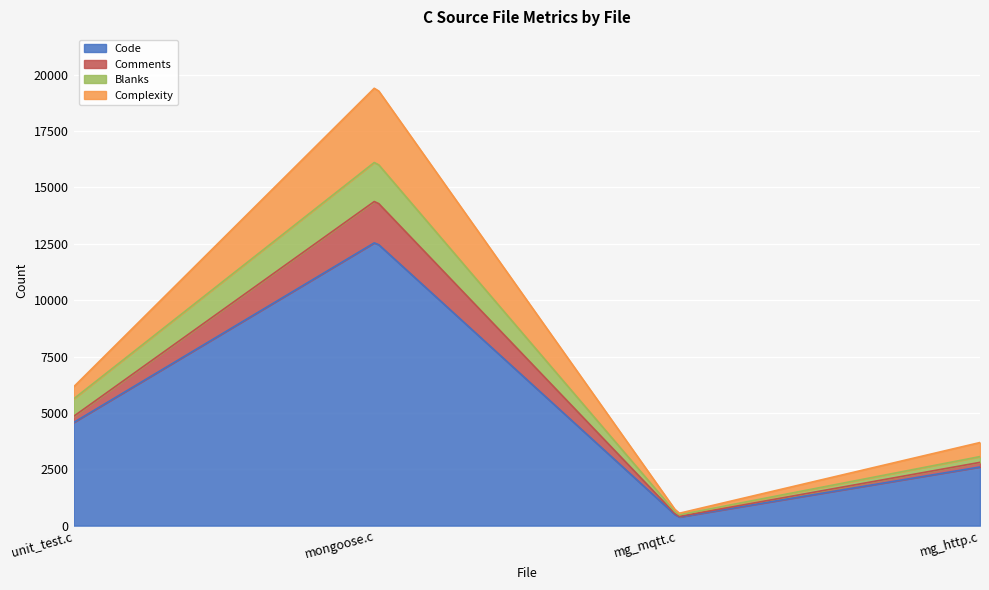

What is the spread (max minus min) of values at unit_test.c?

4302